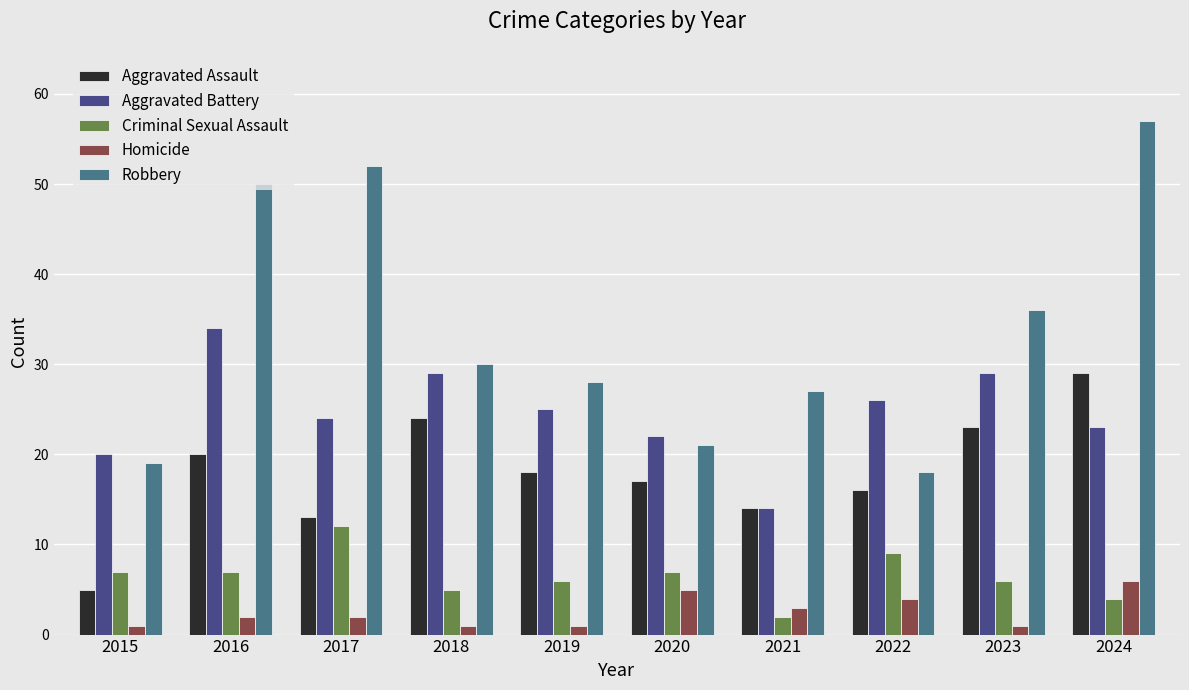

What is the average value of the Aggravated Assault series?

18